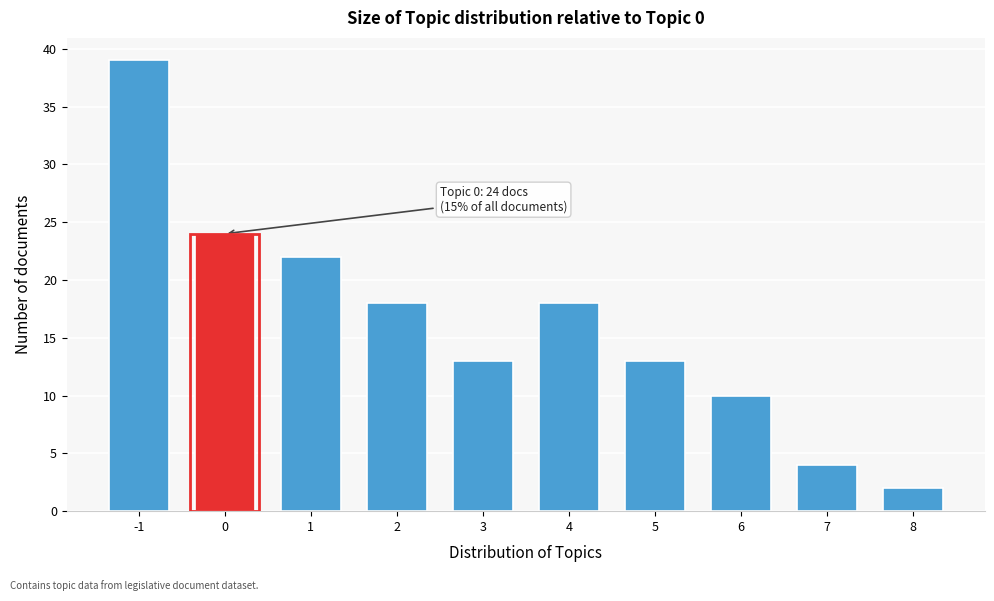

Reading left to right, what are all the values shown in this chart?

-1=39	0=24	1=22	2=18	3=13	4=18	5=13	6=10	7=4	8=2